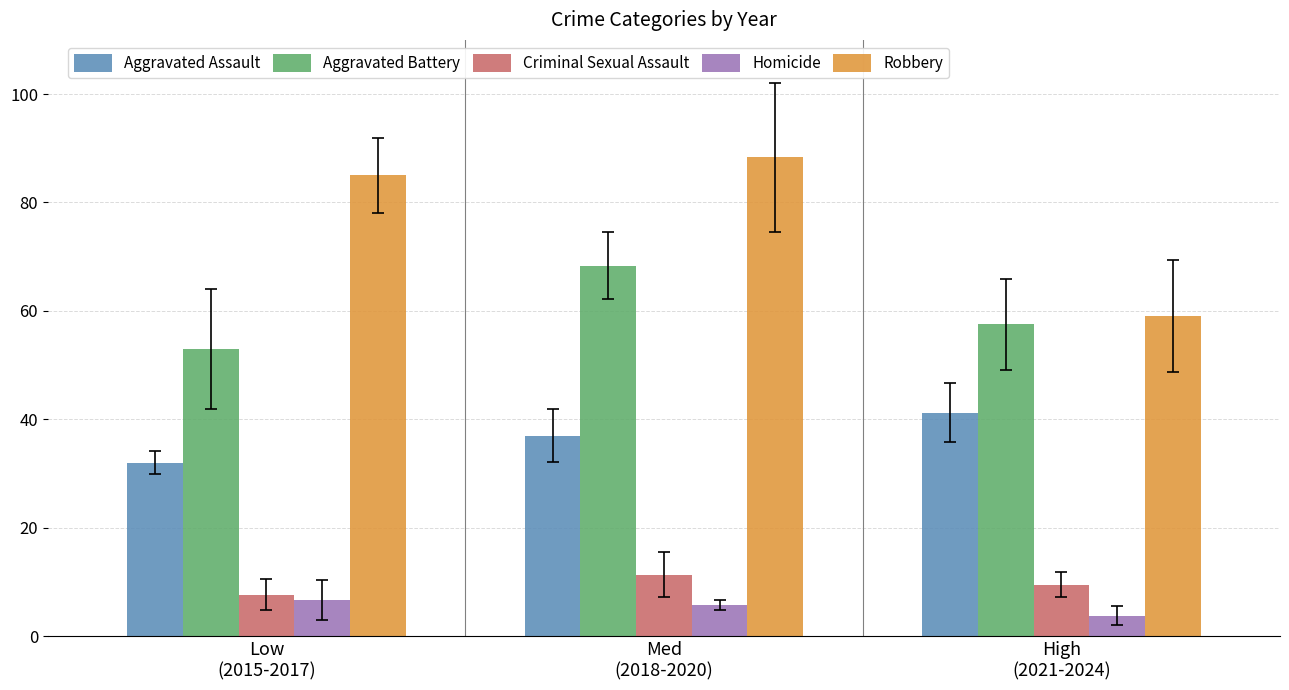

What value does the Criminal Sexual Assault series have at High
(2021-2024)?

9.5